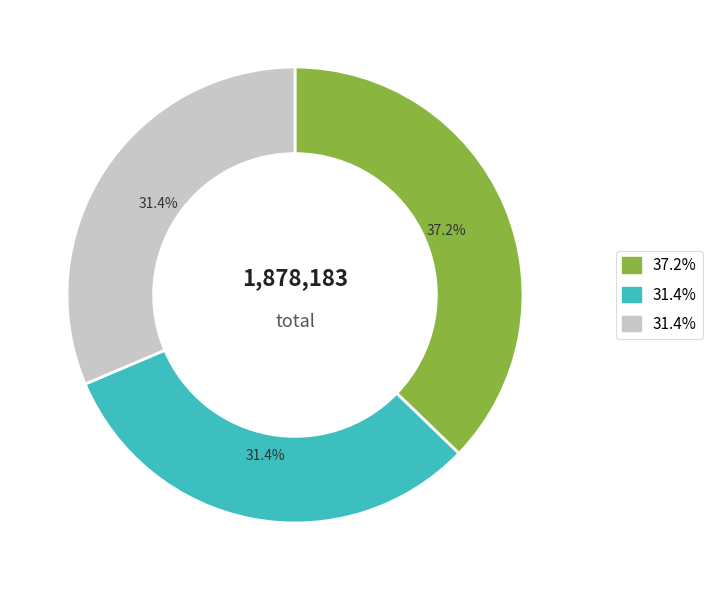

Is there a majority slice in this chart?

No